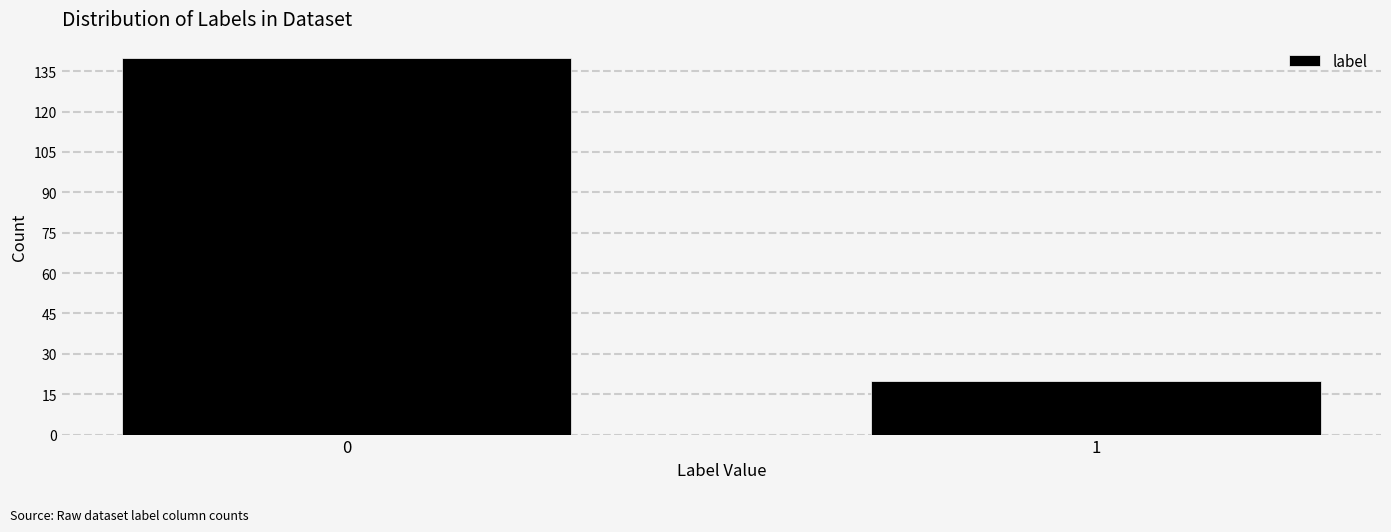

Reading right to left, extract all data points from this chart.

20	140